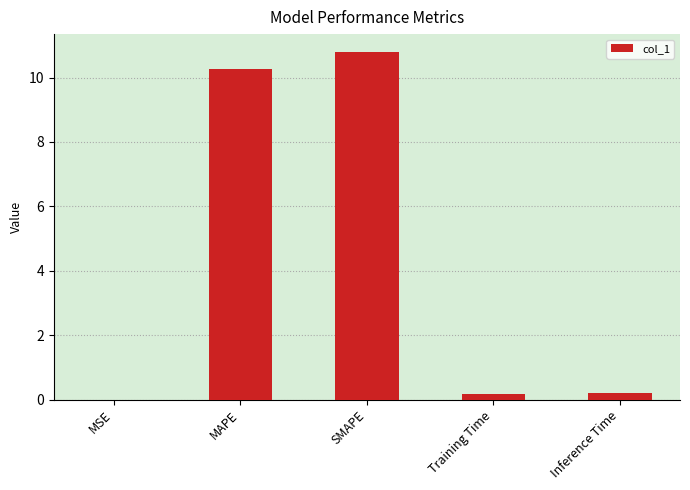

What value does the data have at SMAPE?

10.8